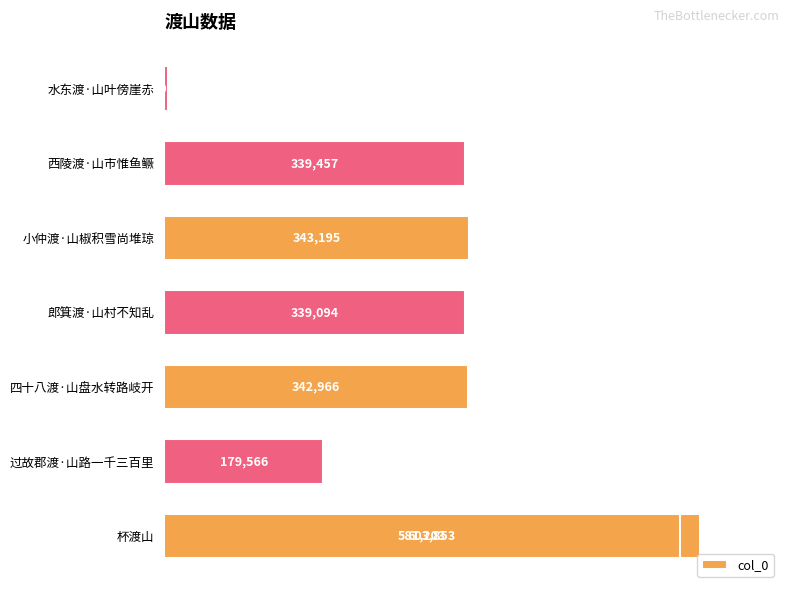

How many bars are there in total?

8